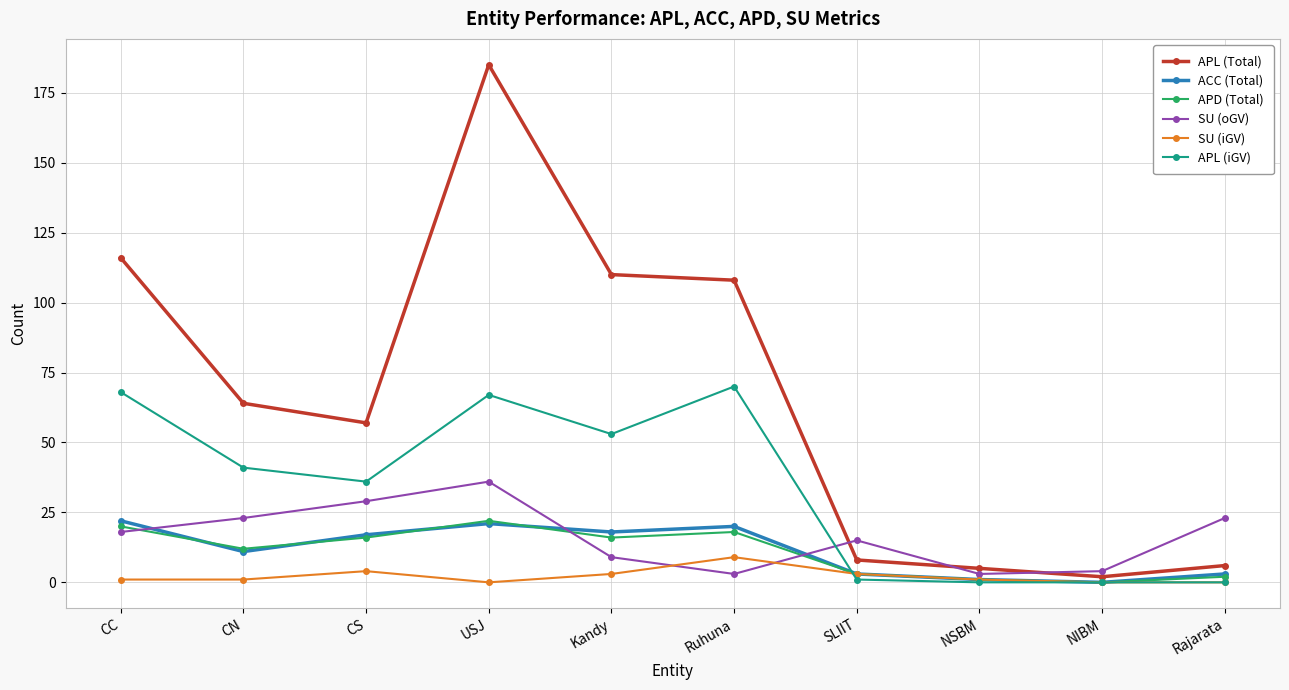

Reading left to right, list all the values displayed in this chart.

APL (Total): CC=116	CN=64	CS=57	USJ=185	Kandy=110	Ruhuna=108	SLIIT=8	NSBM=5	NIBM=2	Rajarata=6
ACC (Total): CC=22	CN=11	CS=17	USJ=21	Kandy=18	Ruhuna=20	SLIIT=3	NSBM=1	NIBM=0	Rajarata=3
APD (Total): CC=20	CN=12	CS=16	USJ=22	Kandy=16	Ruhuna=18	SLIIT=3	NSBM=1	NIBM=0	Rajarata=2
SU (oGV): CC=18	CN=23	CS=29	USJ=36	Kandy=9	Ruhuna=3	SLIIT=15	NSBM=3	NIBM=4	Rajarata=23
SU (iGV): CC=1	CN=1	CS=4	USJ=0	Kandy=3	Ruhuna=9	SLIIT=3	NSBM=1	NIBM=0	Rajarata=0
APL (iGV): CC=68	CN=41	CS=36	USJ=67	Kandy=53	Ruhuna=70	SLIIT=1	NSBM=0	NIBM=0	Rajarata=0